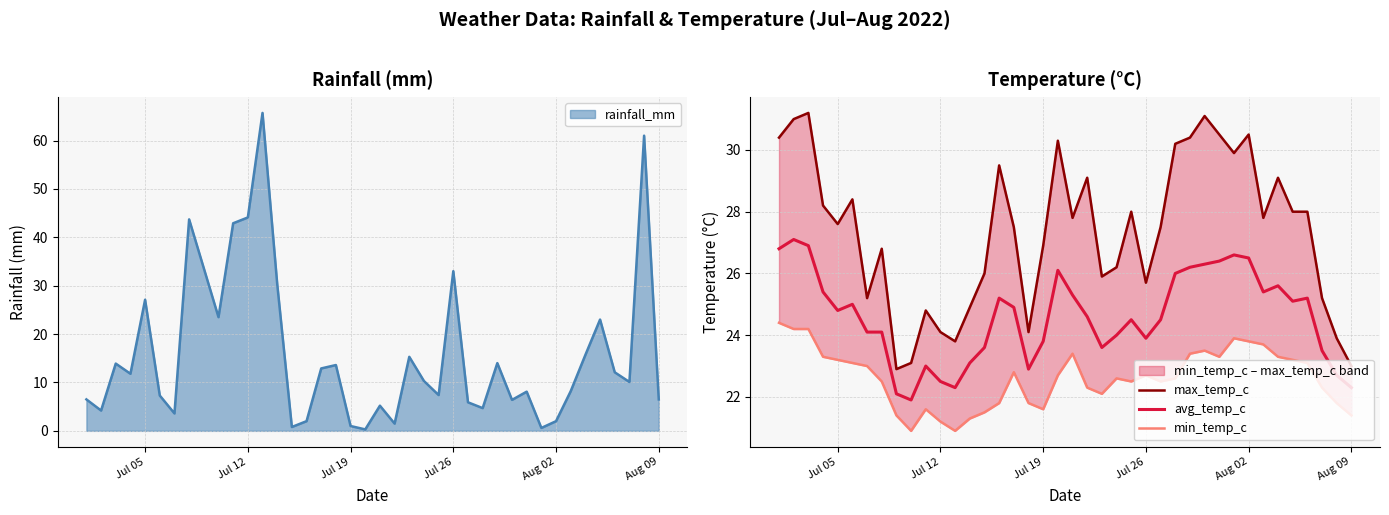

What value does the avg_temp_c series have at Jul 26?

23.9